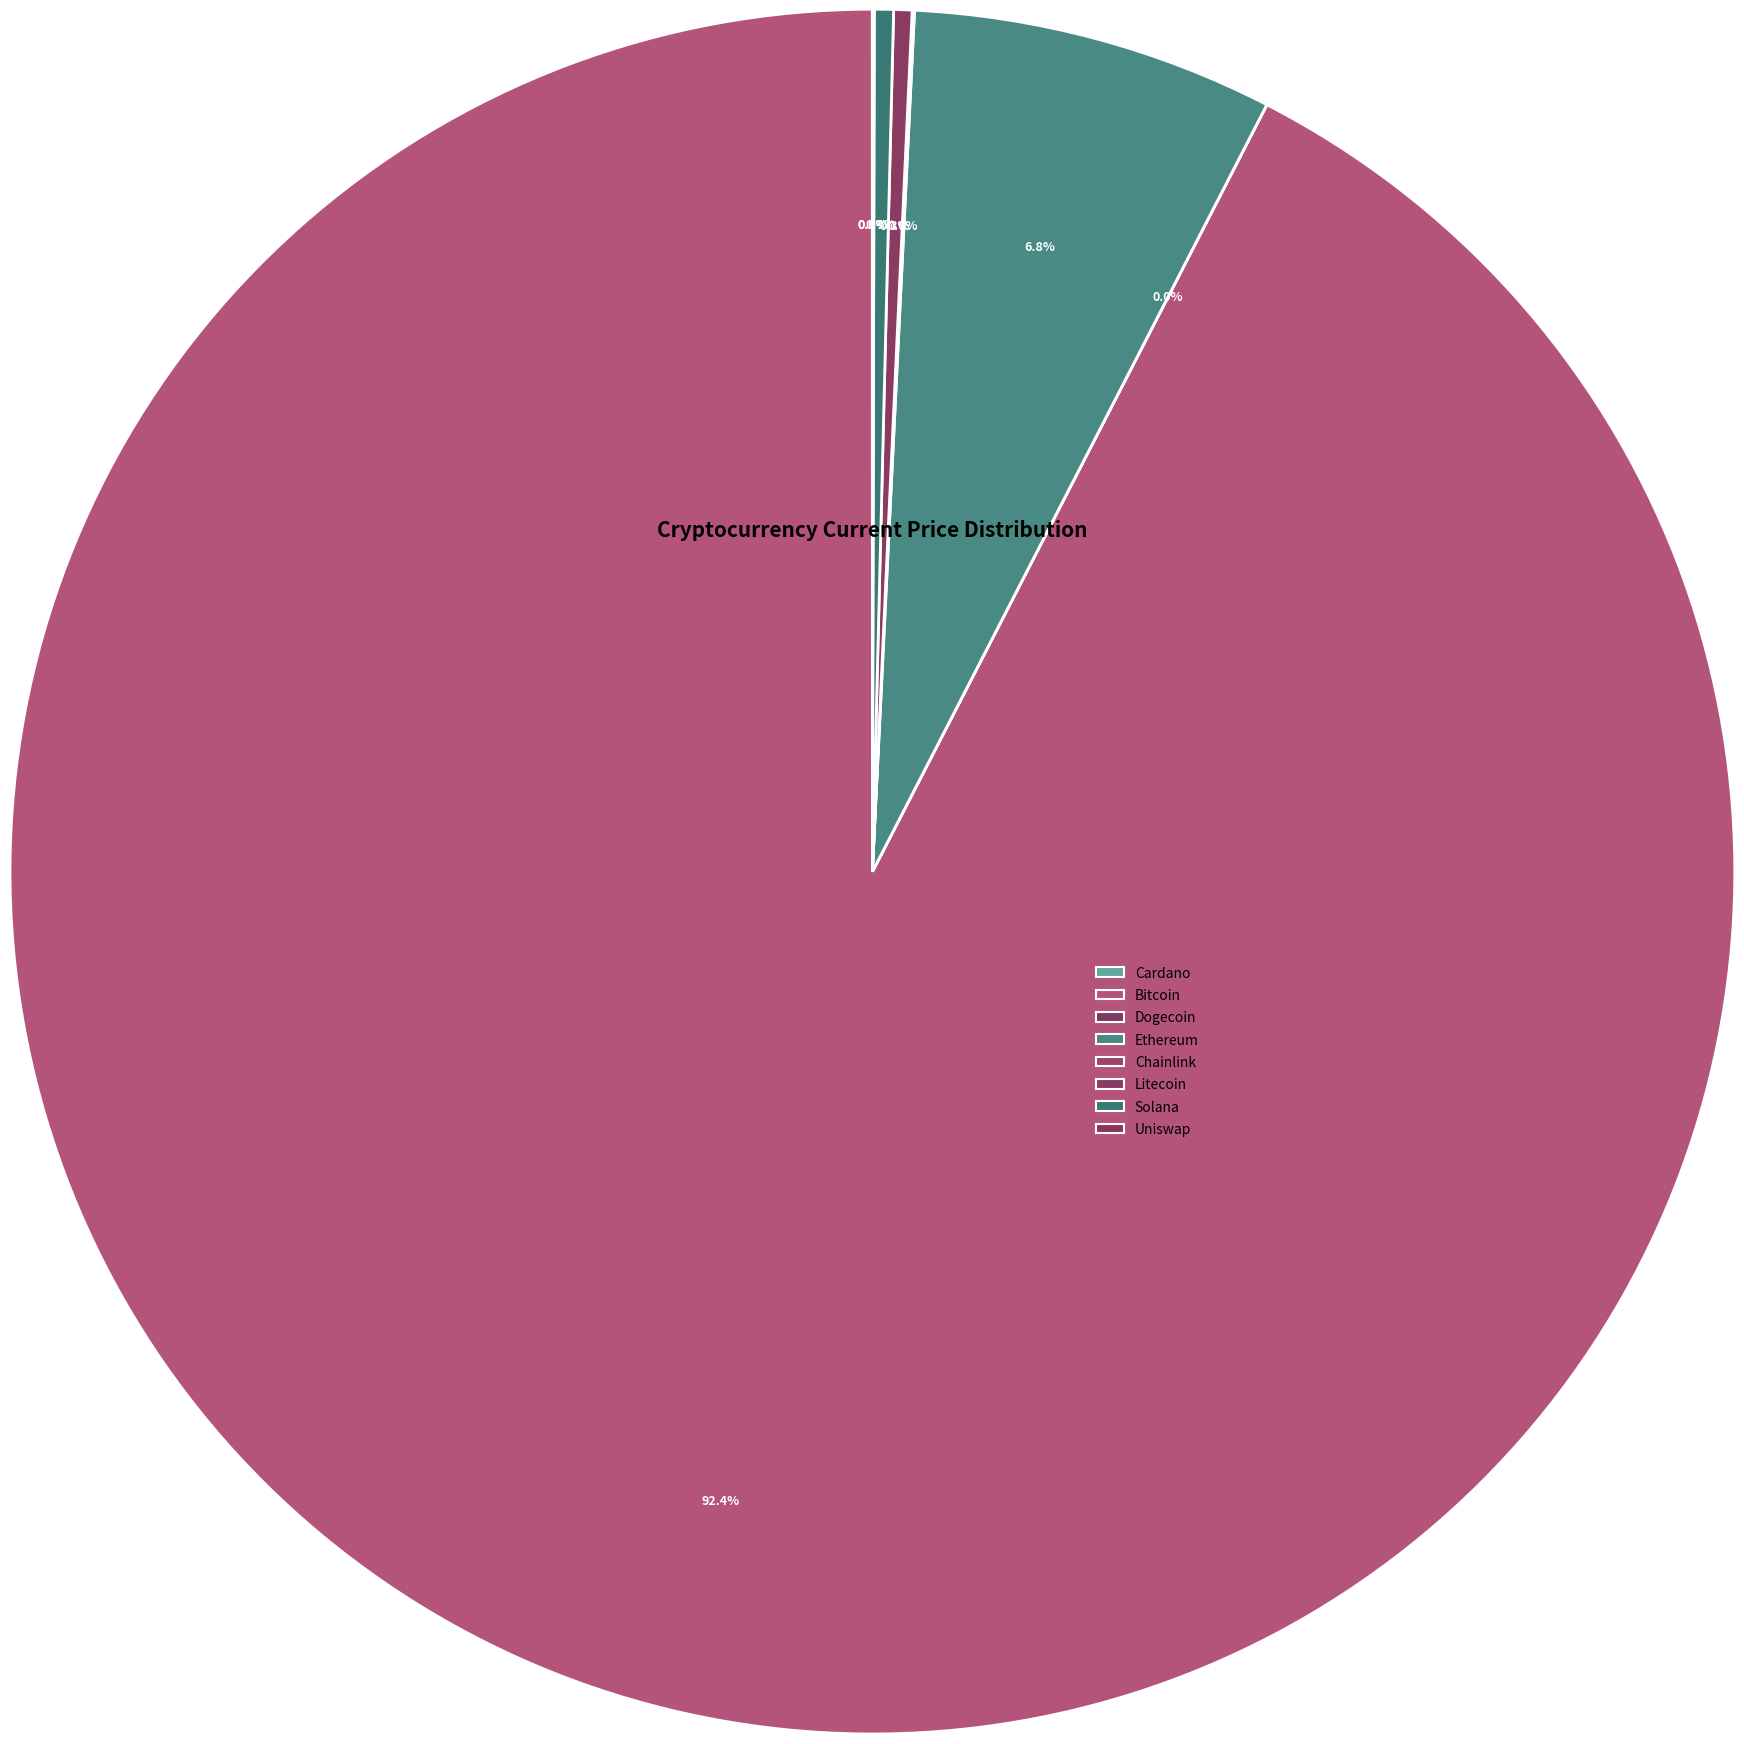

How many slices are in this pie chart?

8